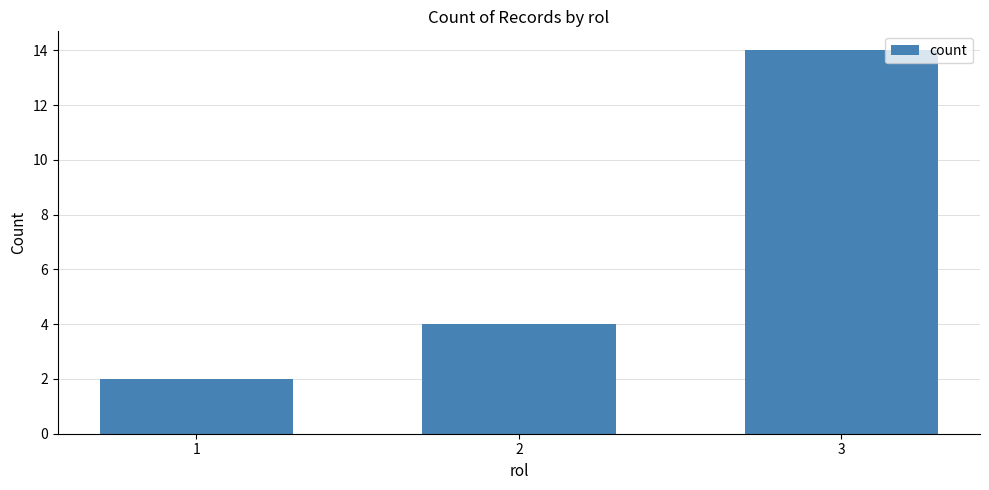

List the labels in order of value, smallest first.

1, 2, 3